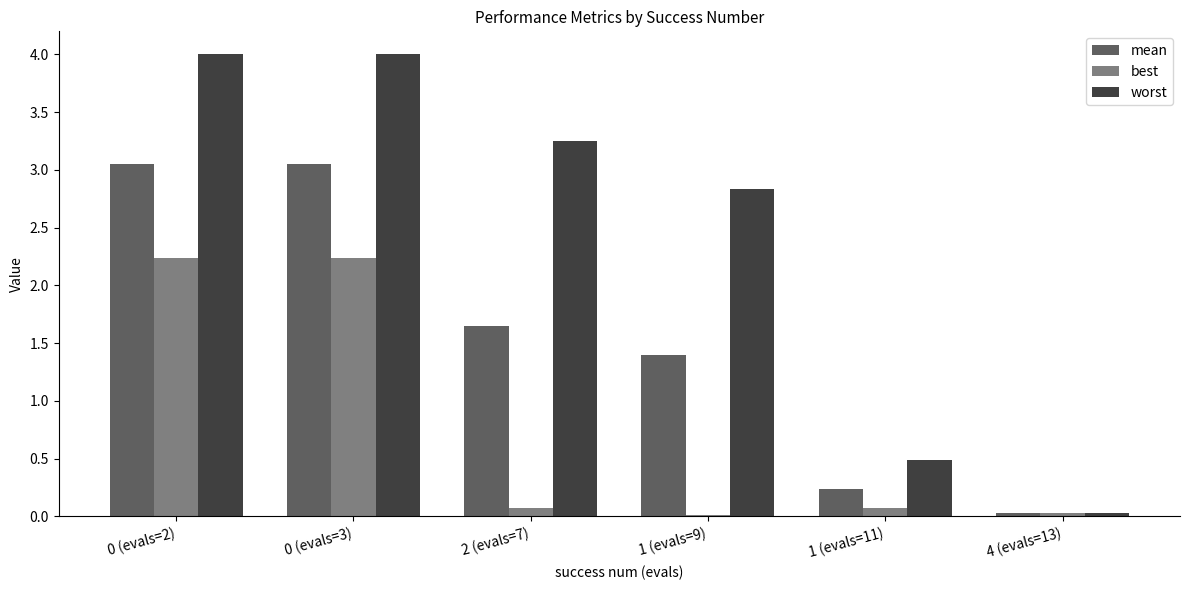

The value of worst at 0 (evals=3) is 2.1. True or false?

False